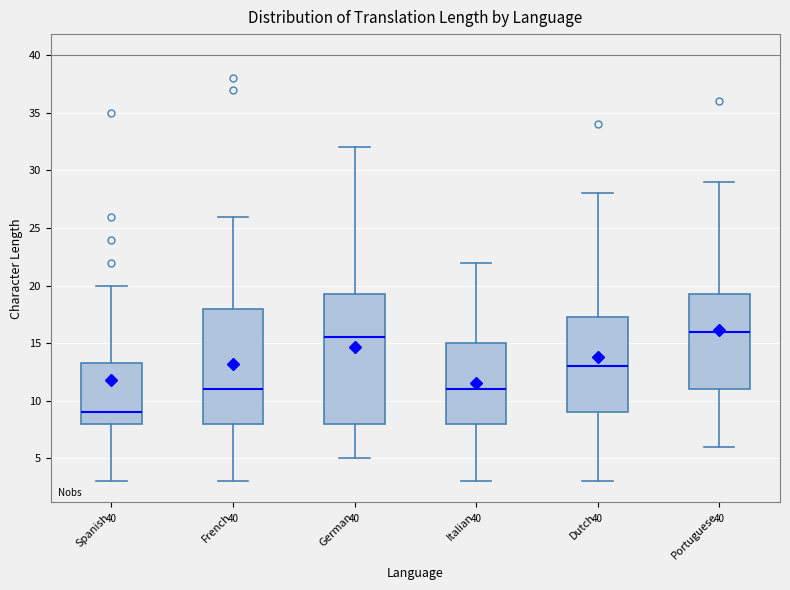

Which box is the tallest, from its lower edge to its upper edge?

German